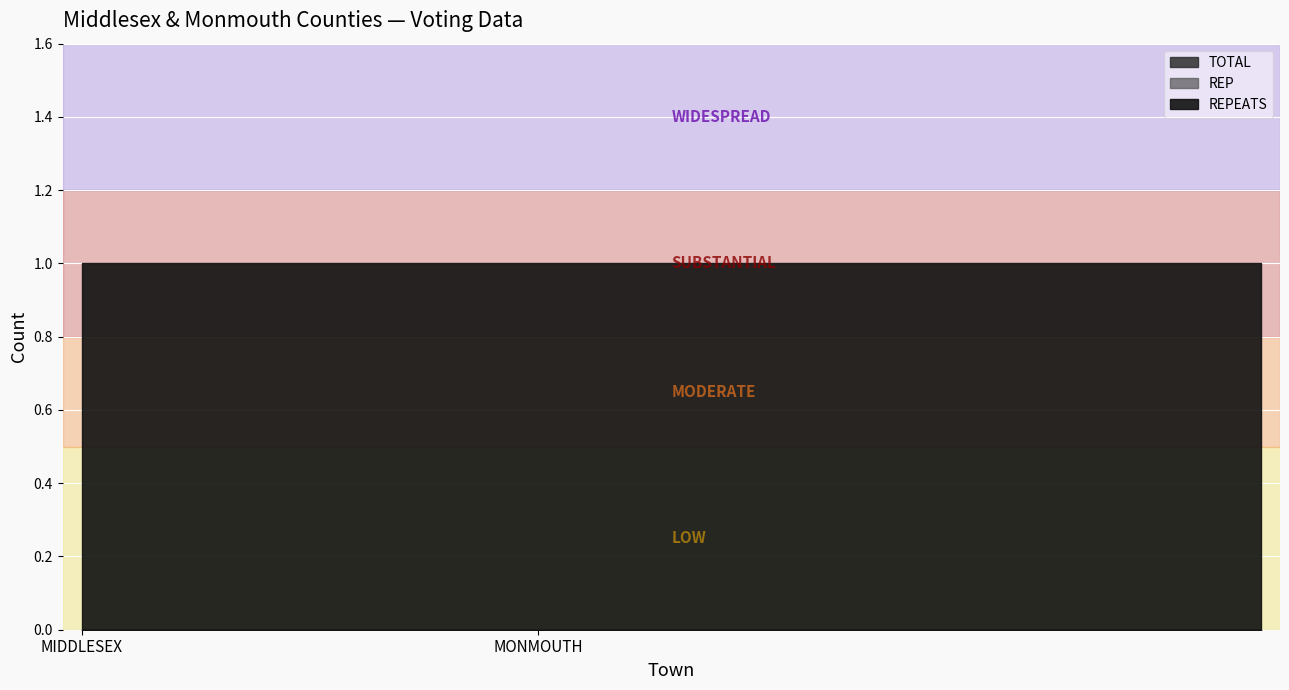

Reading right to left, transcribe all the data shown in this chart.

REPEATS: 1	1	1	1	1	1	1	1	1	1	1	1	1	1	1	1	1	1	1	1	1	1	1	1	1	1	1	1	1	1	1	1
REP: 0	0	0	0	0	0	0	0	0	0	0	0	0	0	0	0	0	0	0	0	0	0	0	0	0	0	0	0	0	0	0	0
TOTAL: 0	0	0	0	0	0	0	0	0	0	0	0	0	0	0	0	0	0	0	0	0	0	0	0	0	0	0	0	0	0	0	0